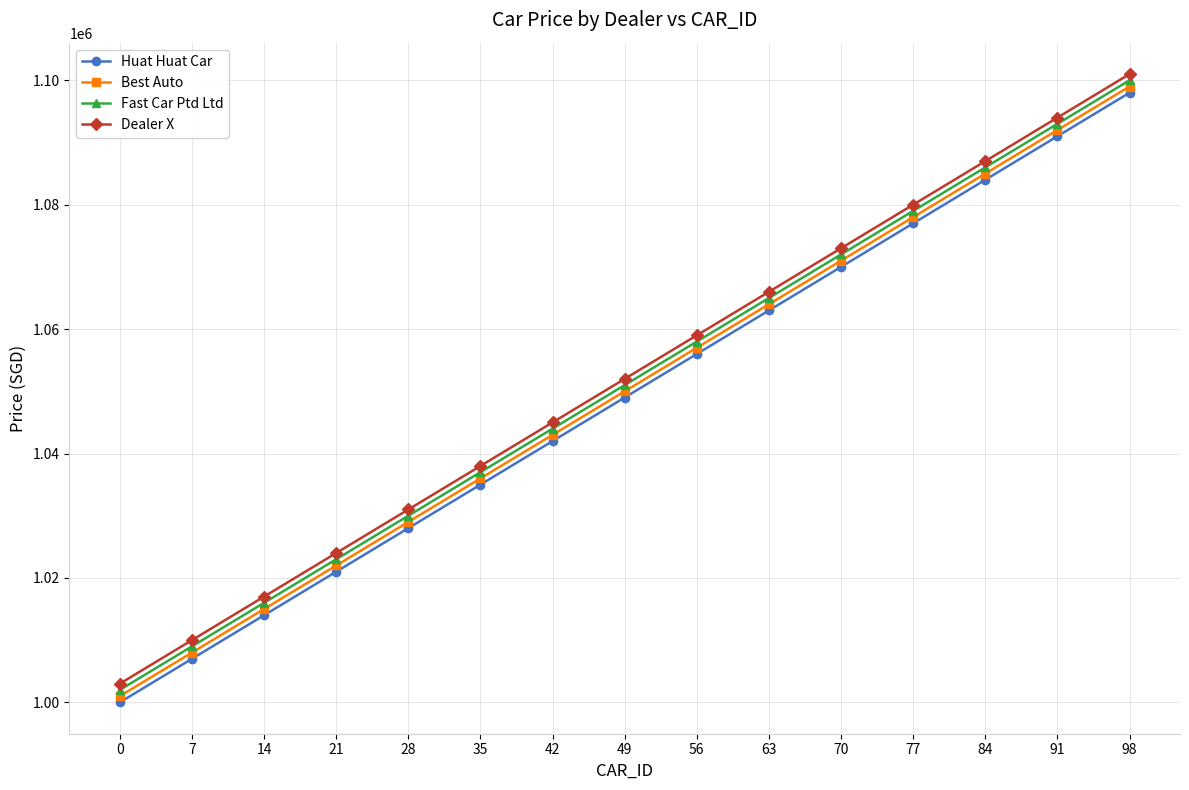

At how many categories does at least one series exceed 1040198?

9